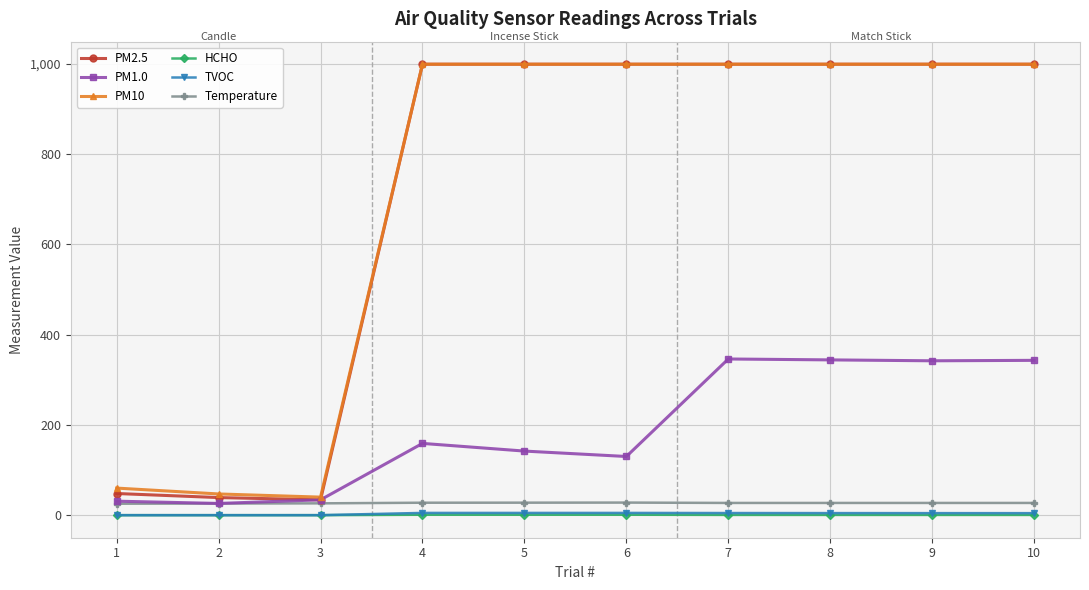

What is the sum of all Temperature values?

269.0